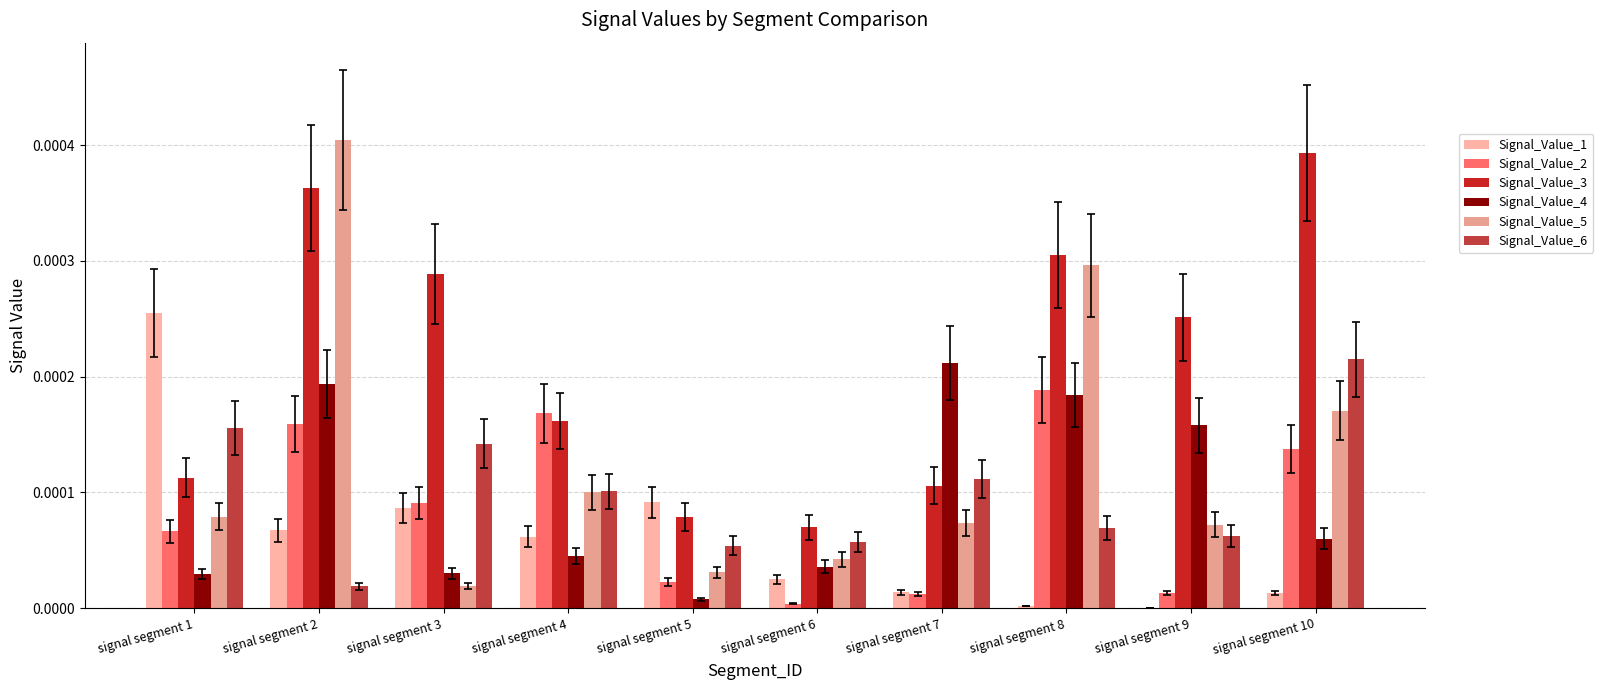

Count the number of categories in the chart.

10